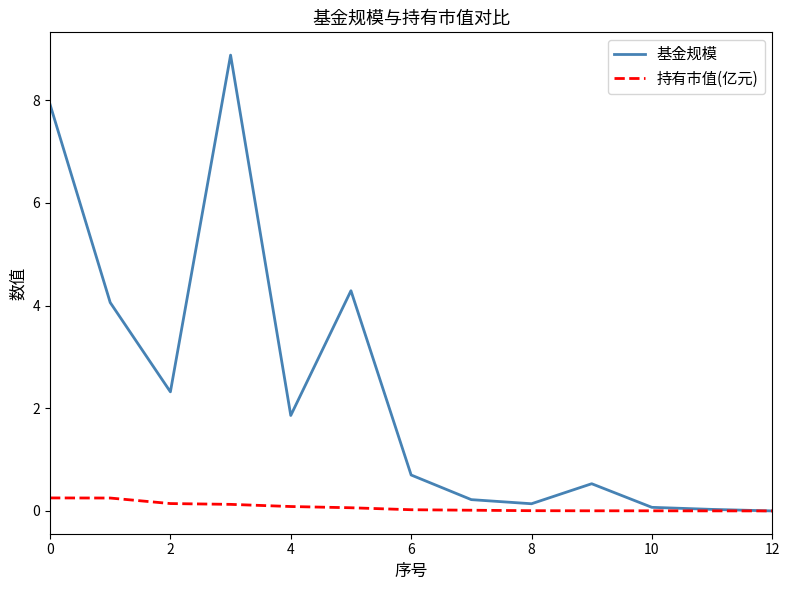

Which series has the largest total across all categories?

基金规模